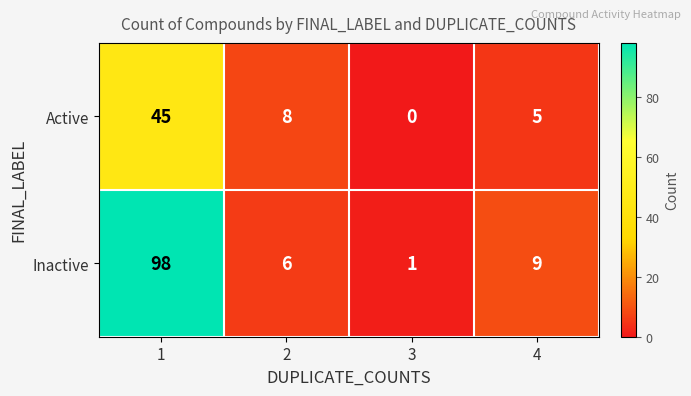

What is the difference between the Inactive values at 3 and 4?

8